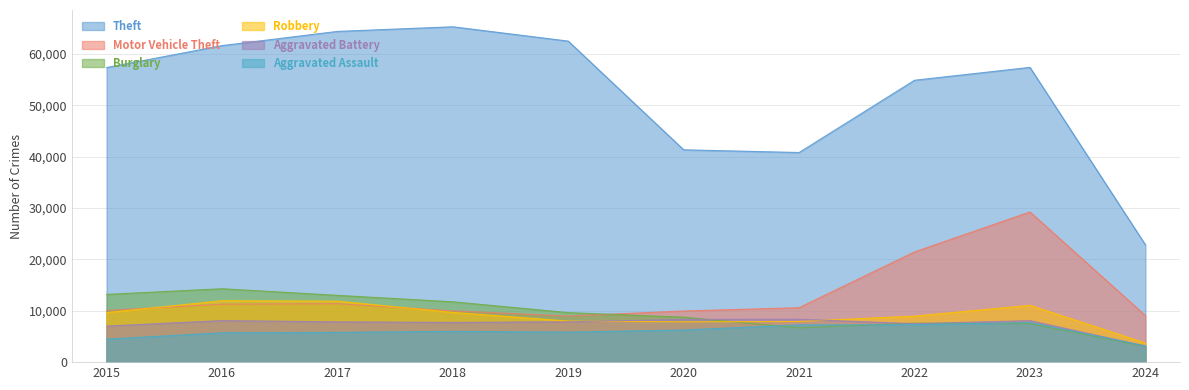

How many lines are shown in the chart?

6